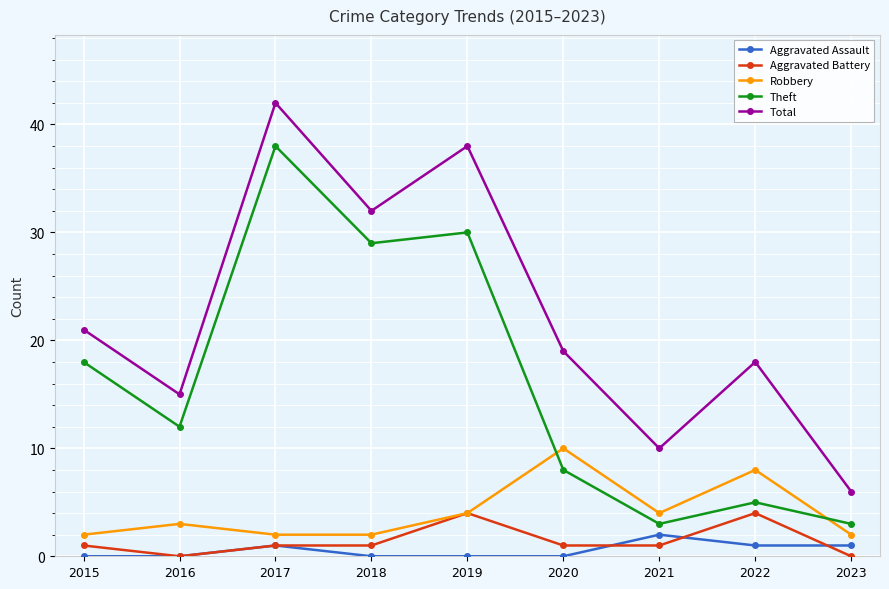

Is the value of Total at 2017 greater than the value of Theft at 2022?

Yes